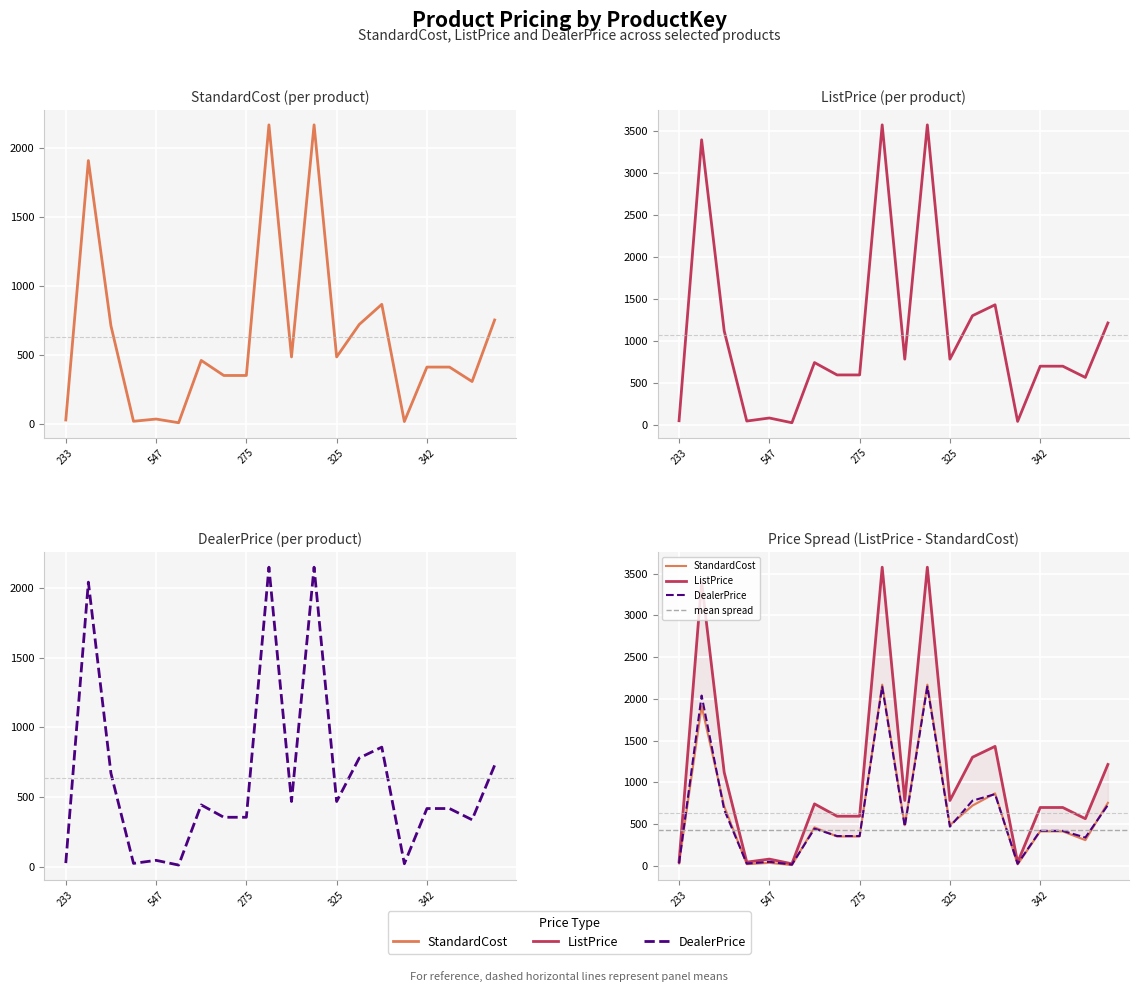

At which category does ListPrice reach its first local peak?

347